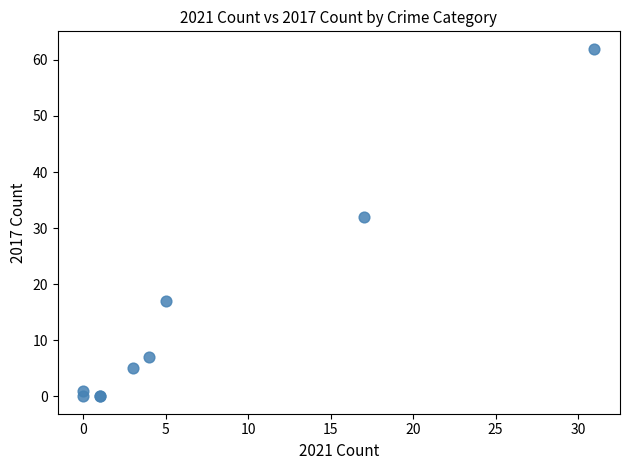

What Y value in the scatter plot is closest to 31?

32